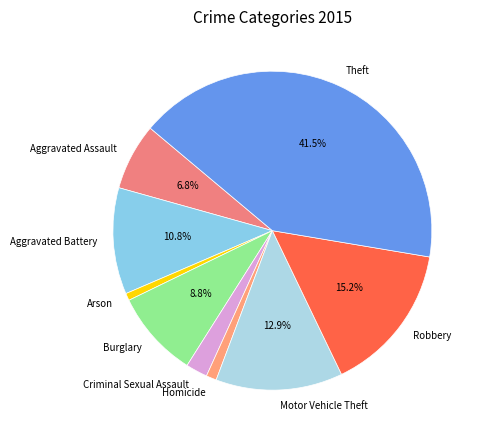

What is the largest slice in the pie chart?

Theft